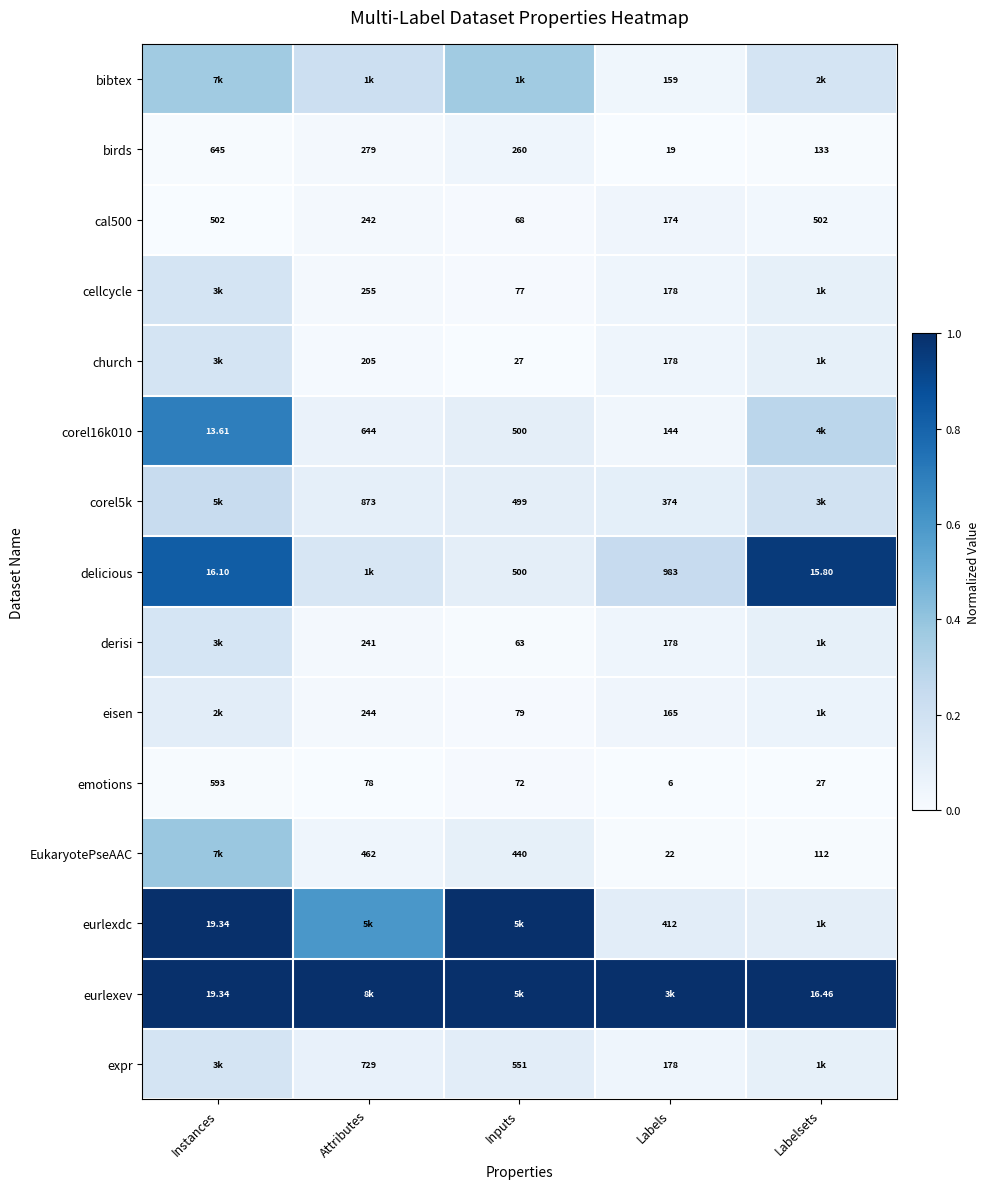

How many categories are shown in the chart?

5